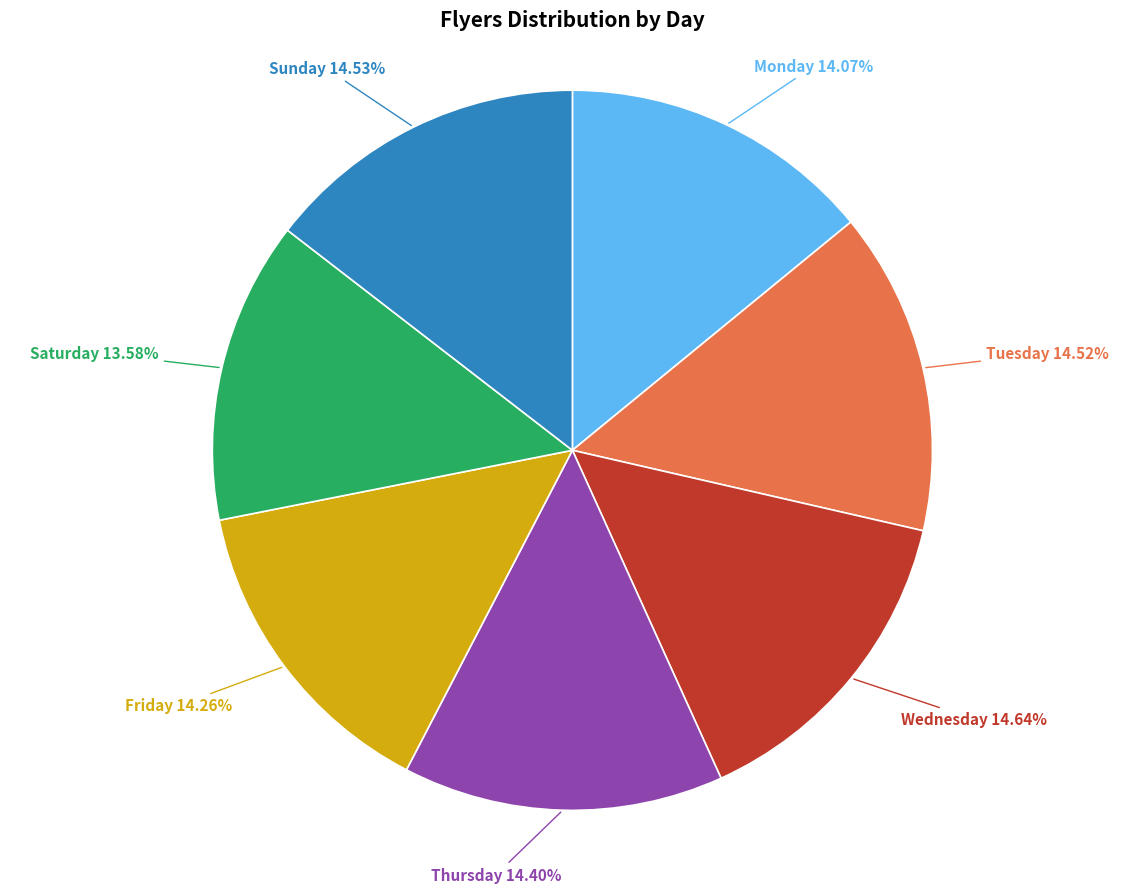

True or false: Monday accounts for 14% of the total.

True